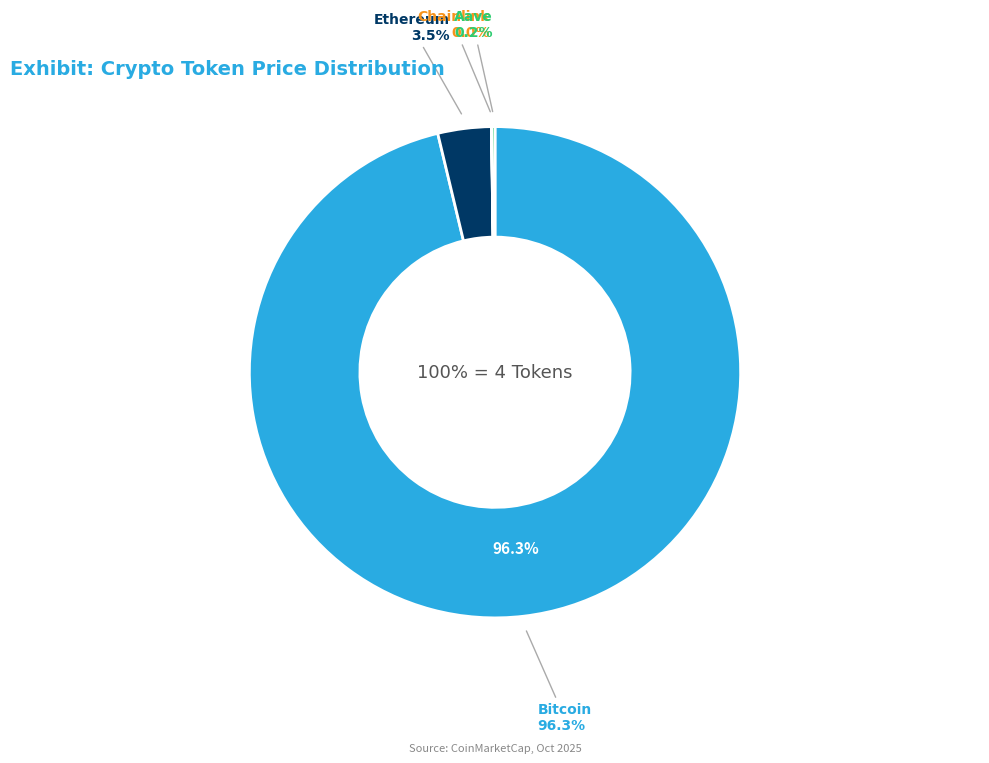

Which category accounts for the majority?

Bitcoin